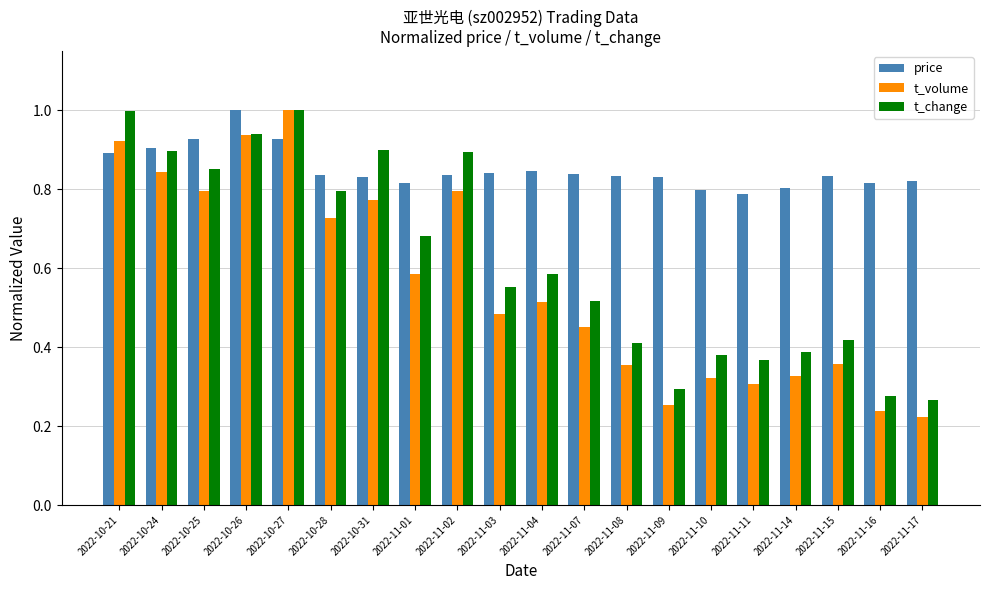

What are all the series names shown in the legend?

price, t_volume, t_change